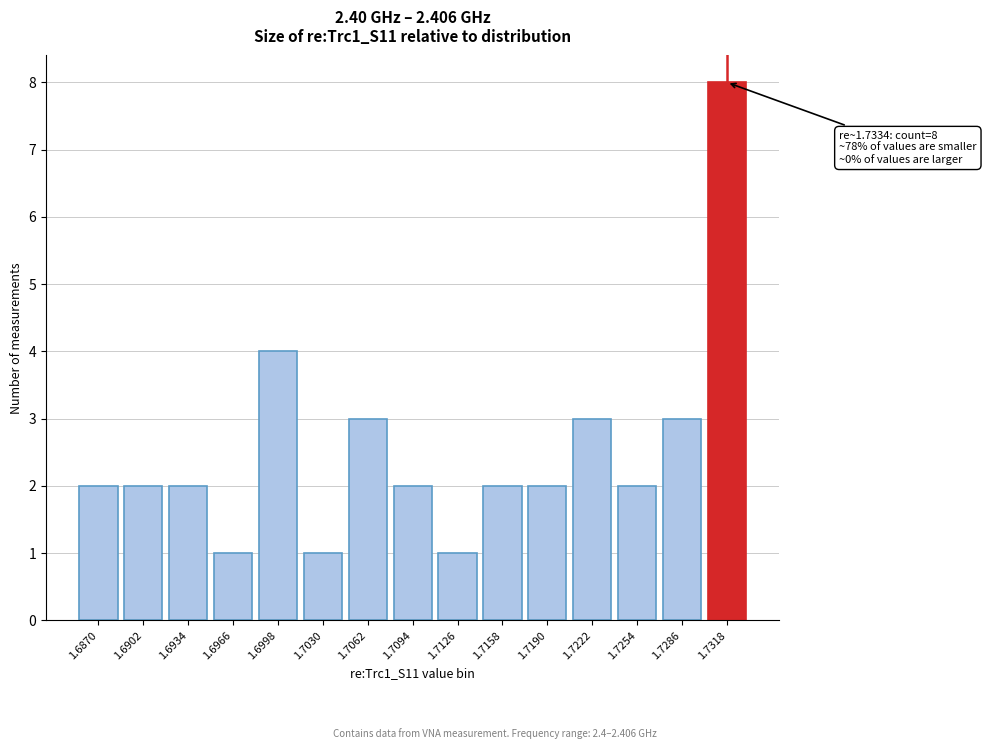

Reading left to right, what are all the values shown in this chart?

2	2	2	1	4	1	3	2	1	2	2	3	2	3	8